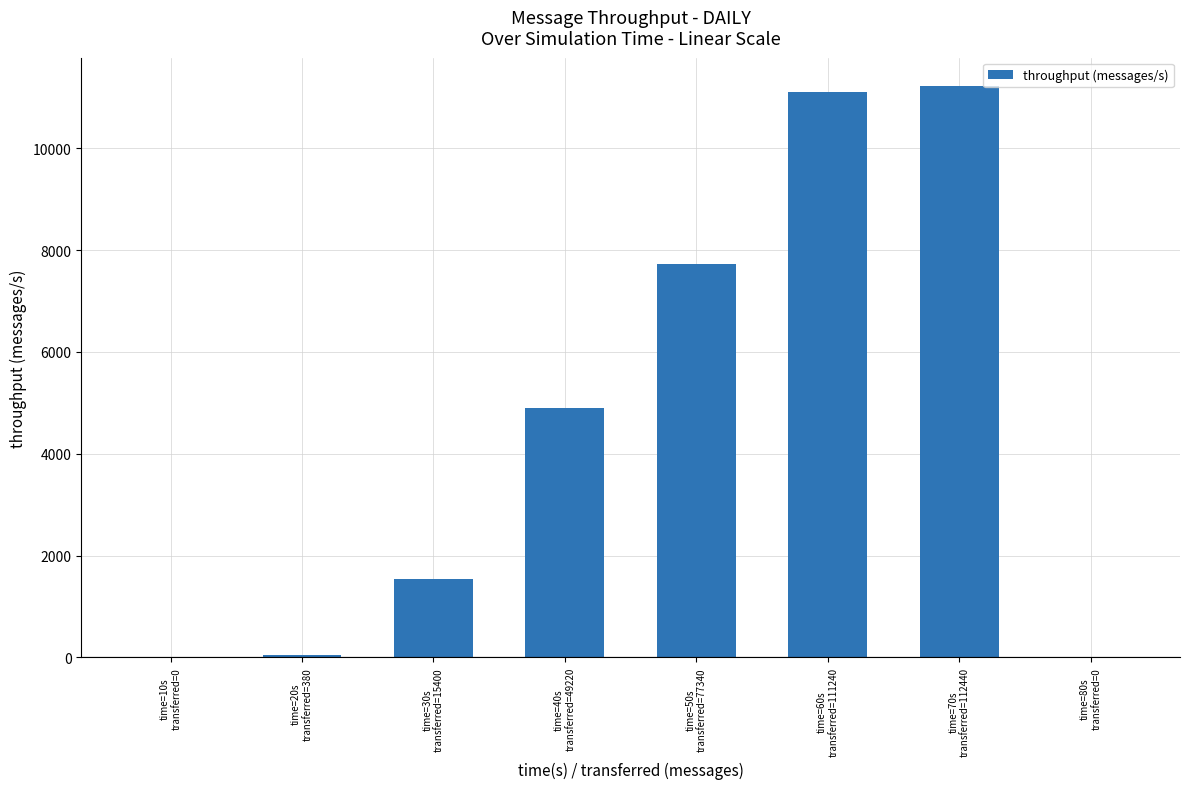

What is the greatest value displayed?

11217